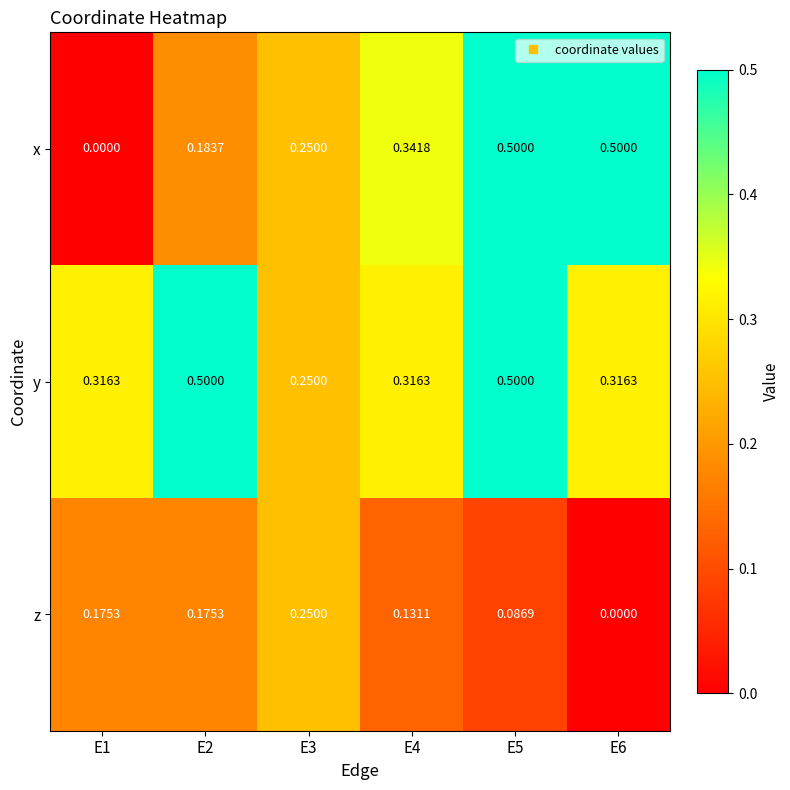

Count the number of data series in this chart.

3